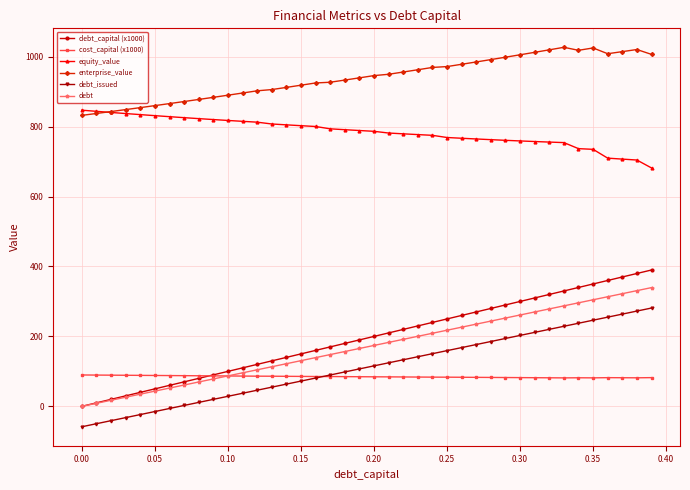

Which series has the largest total across all categories?

enterprise_value